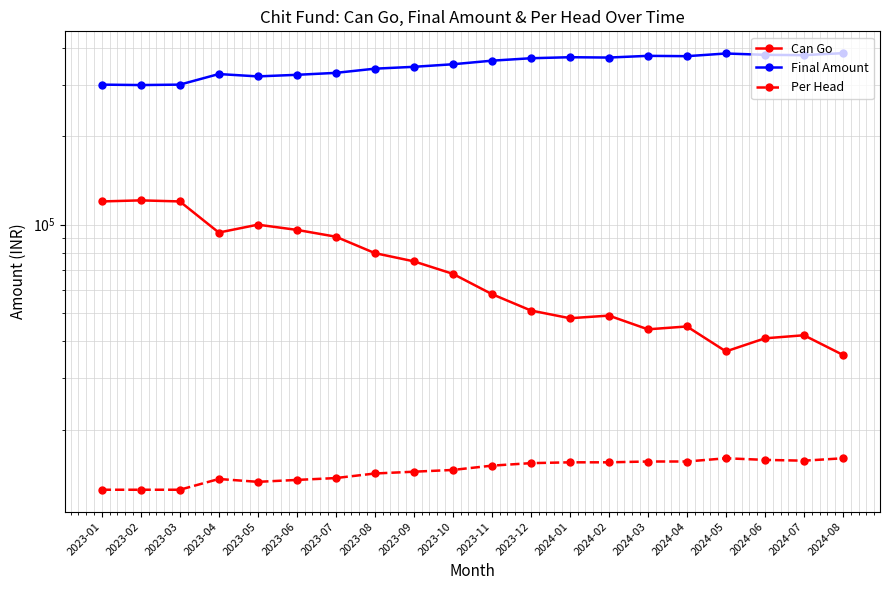

Between 2023-03 and 2024-04, which is larger?

2023-03